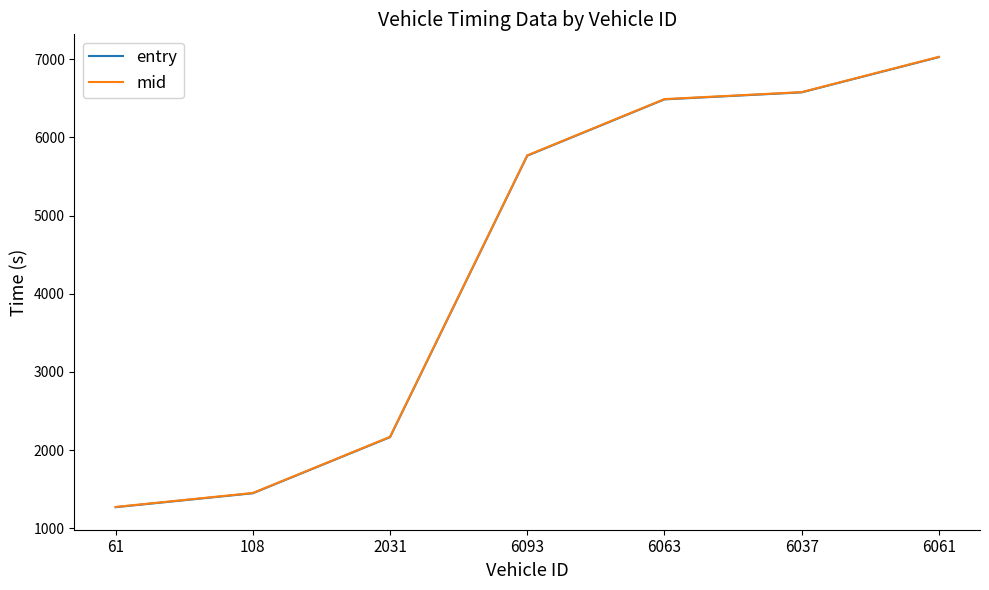

How many lines are shown in the chart?

2